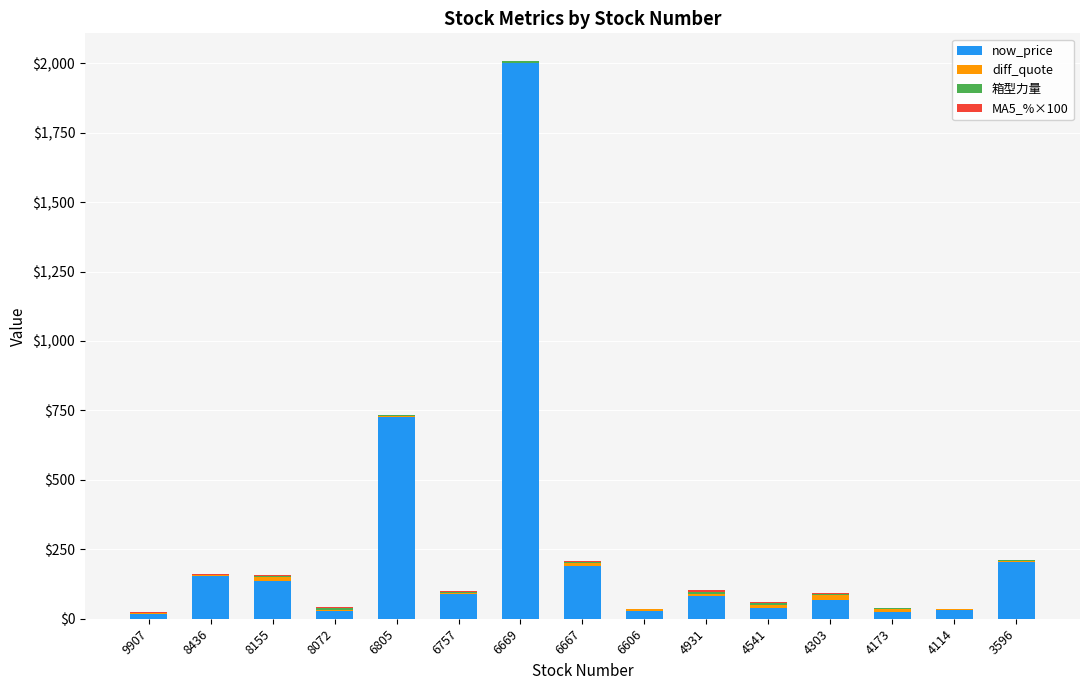

At which category is the sum across all series the highest?

6669